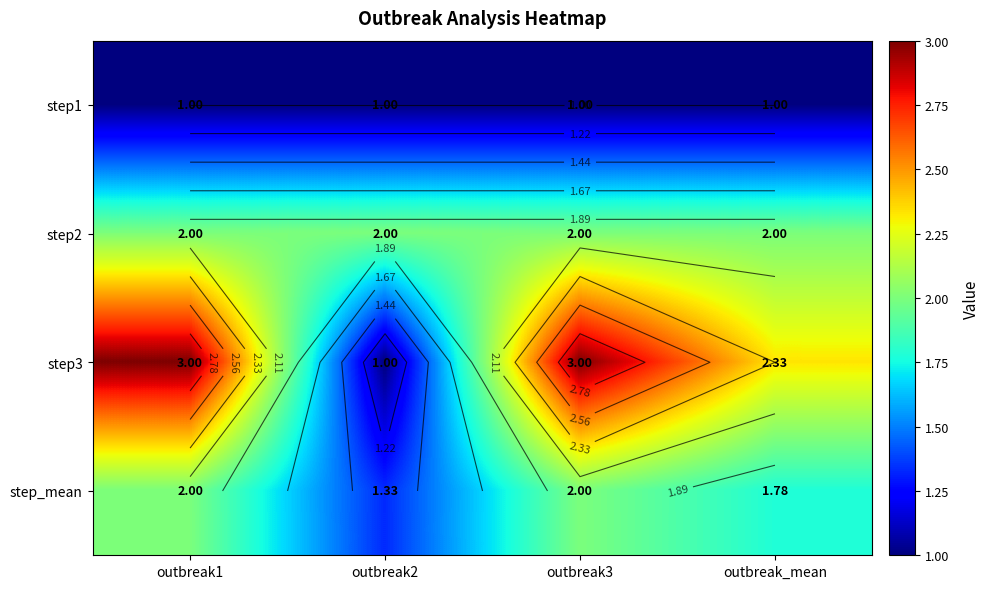

What is the minimum value for step1?

1.0